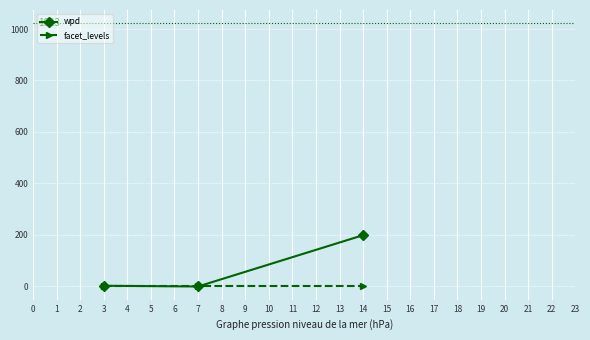

How many data points does each series have?

3